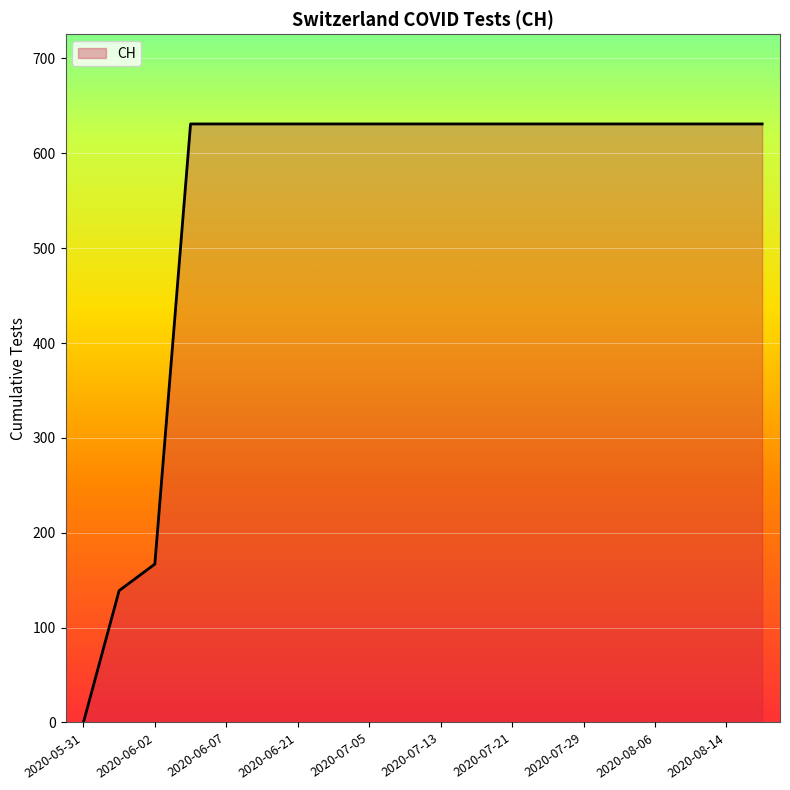

What is the maximum value shown in the chart?

631